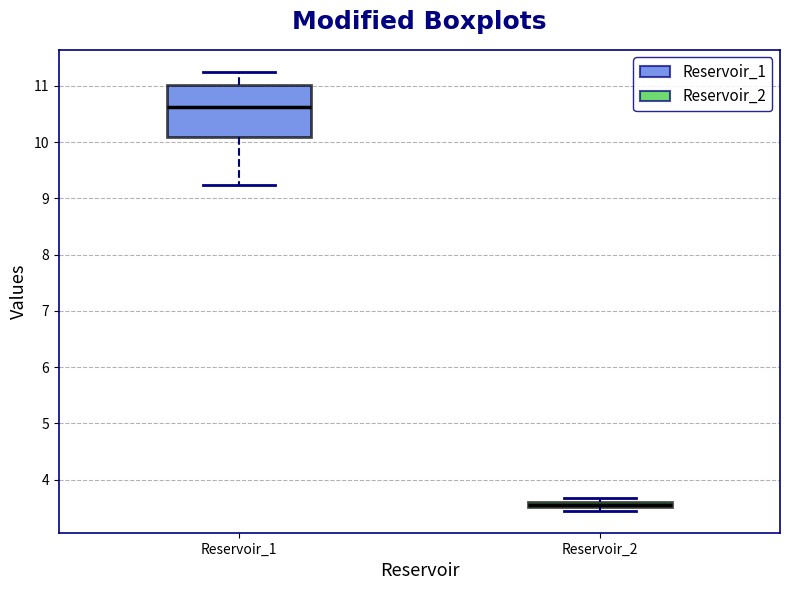

Where does the median line of the box for Reservoir_1 sit on the y-axis? The values are not printed on the chart, so give them approximately, as read against the axis.

10.6